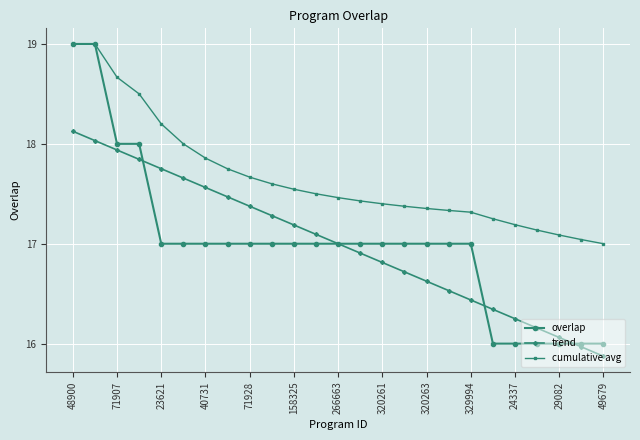

Count the number of data series in this chart.

3